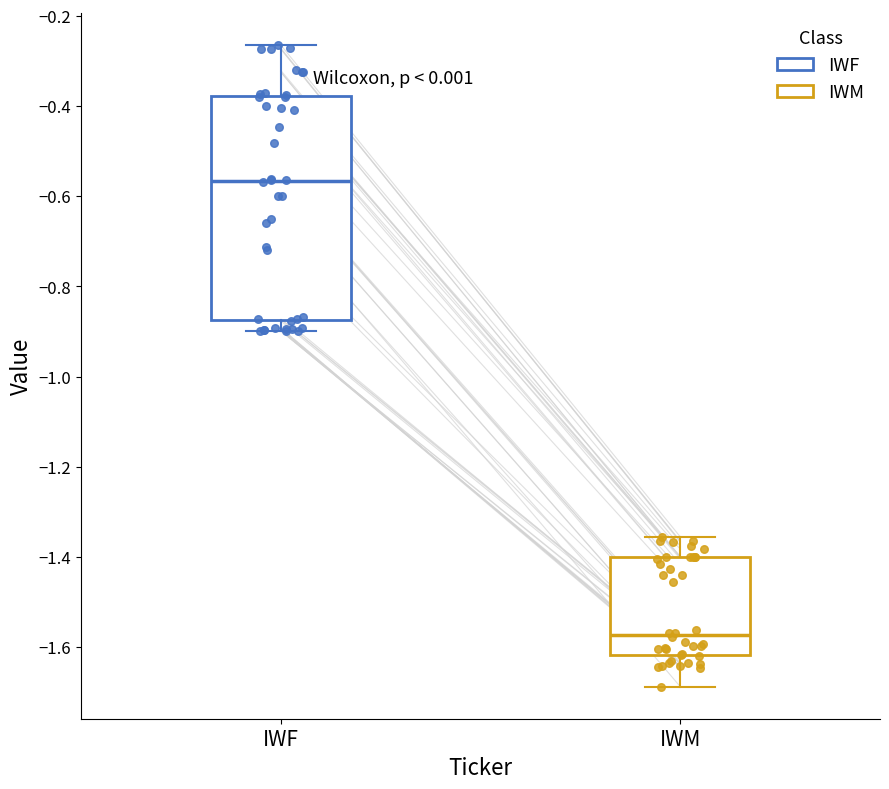

Which box's median line is the lowest?

IWM